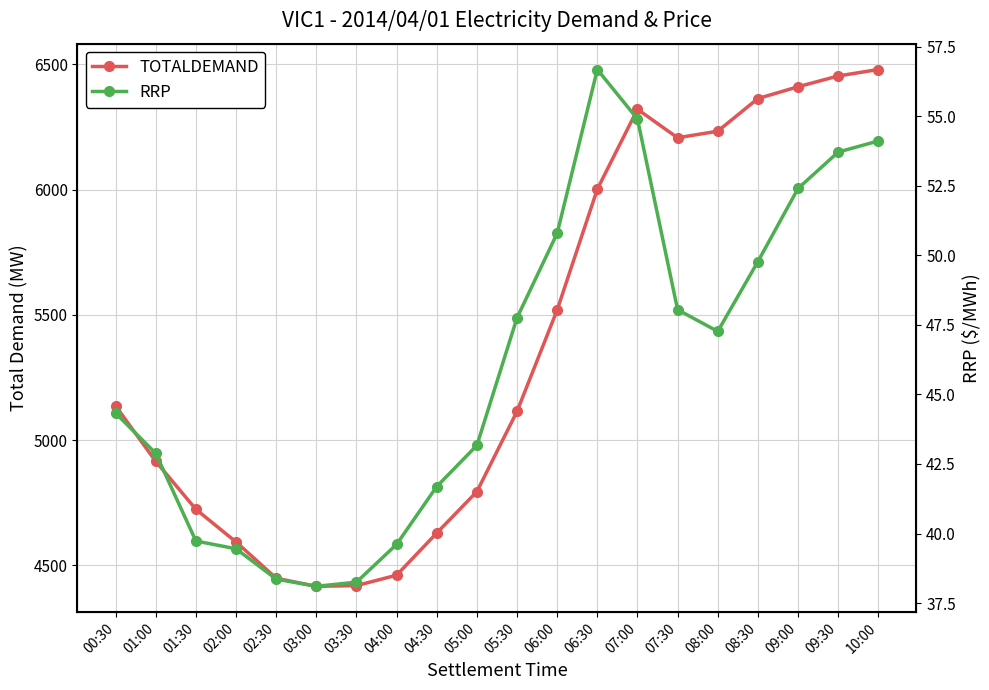

Does the chart have visible grid lines?

Yes